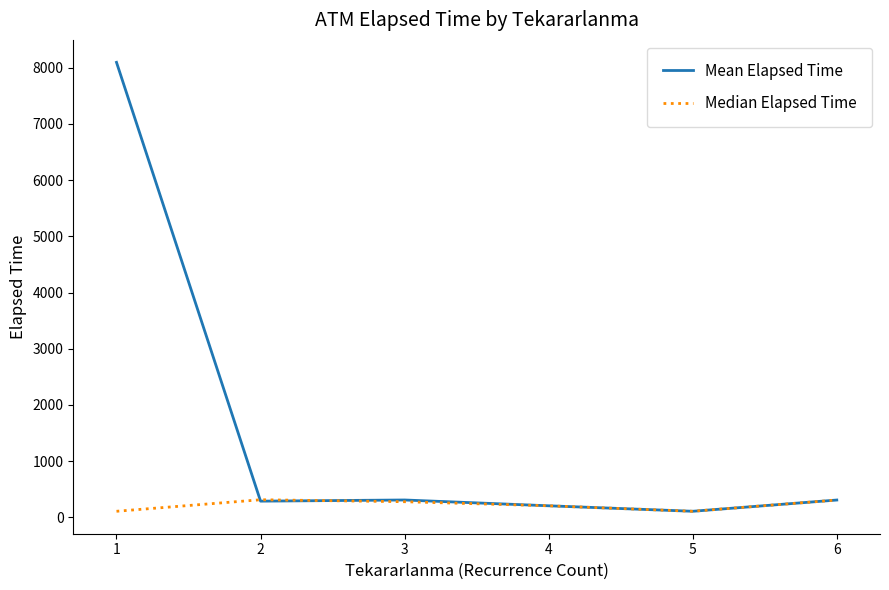

How many interior local valleys does the Median Elapsed Time series have?

1